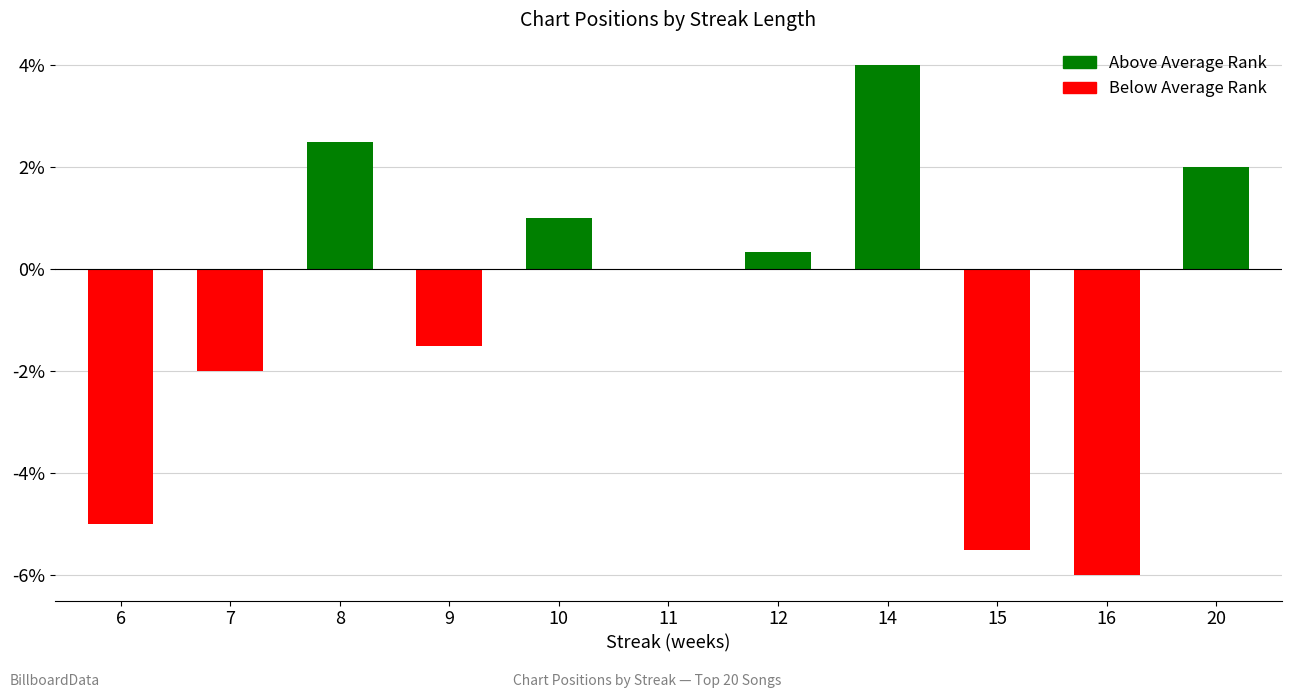

What is the approximate value at 12?

0.3